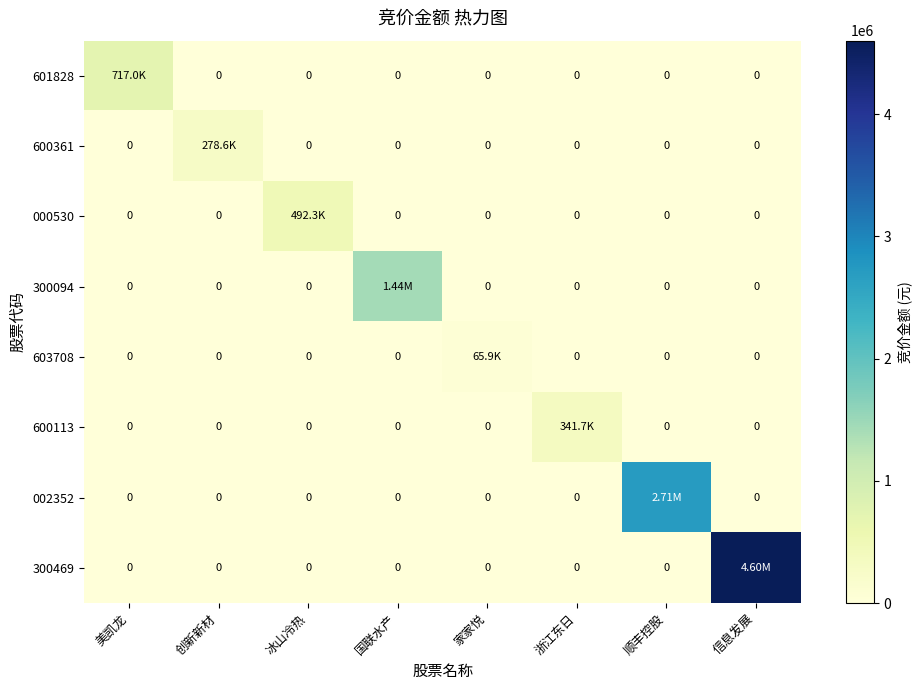

List the labels in order of 600113 value, smallest first.

美凯龙, 创新新材, 冰山冷热, 国联水产, 家家悦, 顺丰控股, 信息发展, 浙江东日